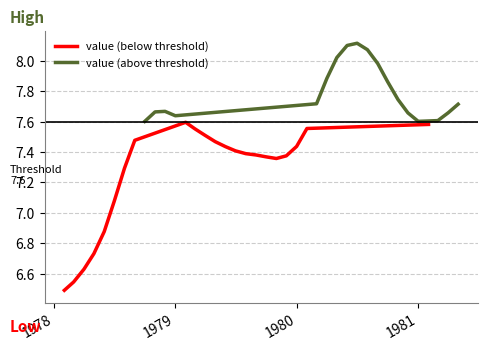

Reading right to left, transcribe all the data shown in this chart.

7.7	7.7	7.6	7.6	7.6	7.7	7.7	7.9	8.0	8.1	8.1	8.1	8.0	7.9	7.7	7.6	7.4	7.4	7.4	7.4	7.4	7.4	7.4	7.4	7.5	7.5	7.6	7.6	7.6	7.7	7.7	7.6	7.5	7.3	7.1	6.9	6.7	6.6	6.5	6.5